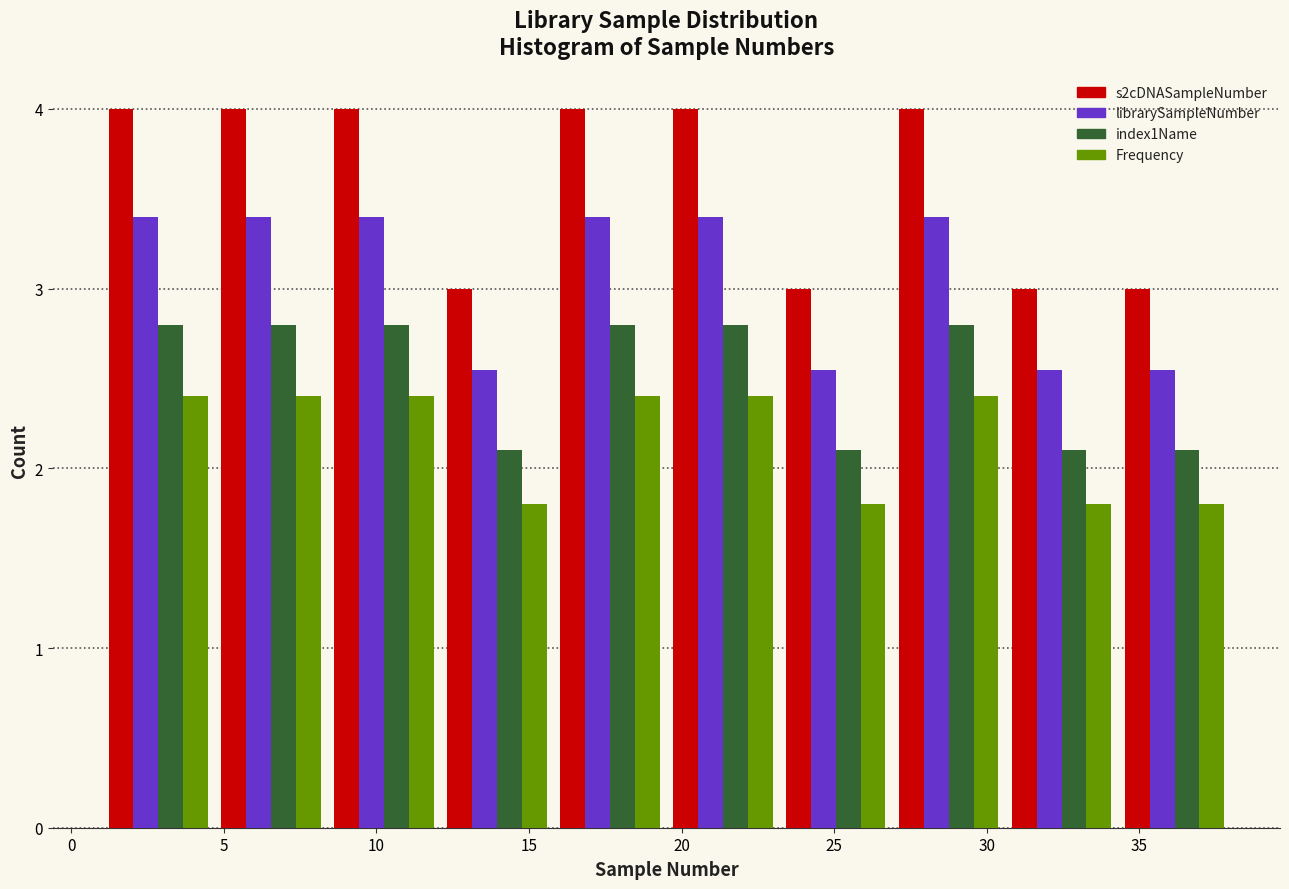

What is the height of the index1Name bar covering 8.4 to 12.1 on the x-axis? Neither the bar edges nor the heights are printed on the chart, so give them approximately, as read against the axes.

2.8